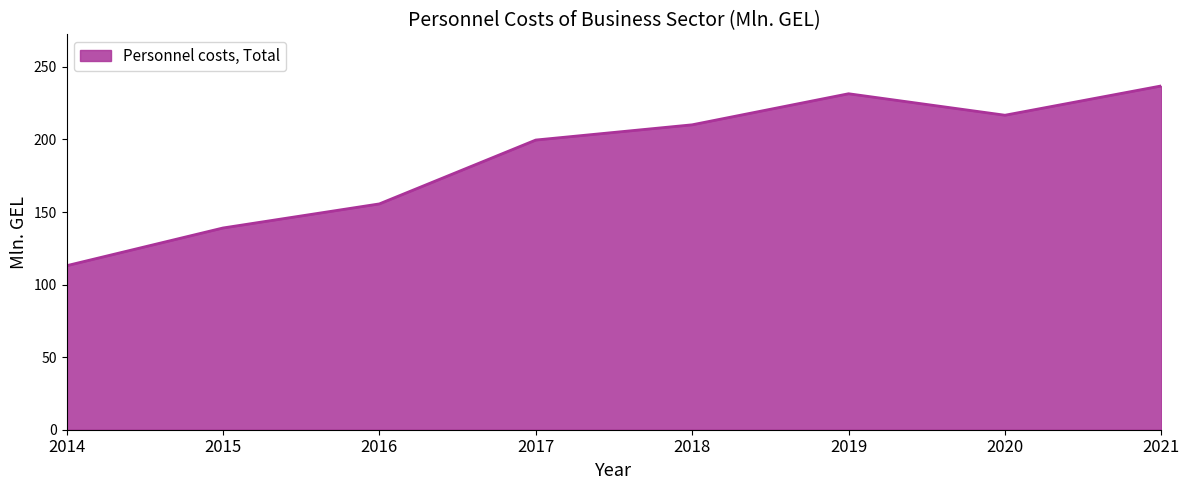

Which category has the lowest value across all series?

2014